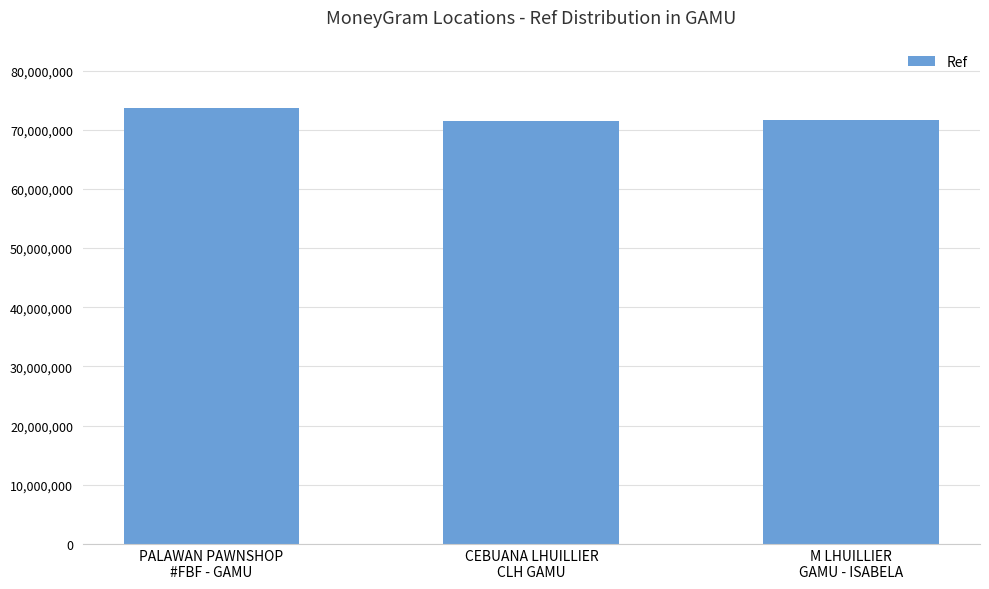

What is the sum of all values?

216795030